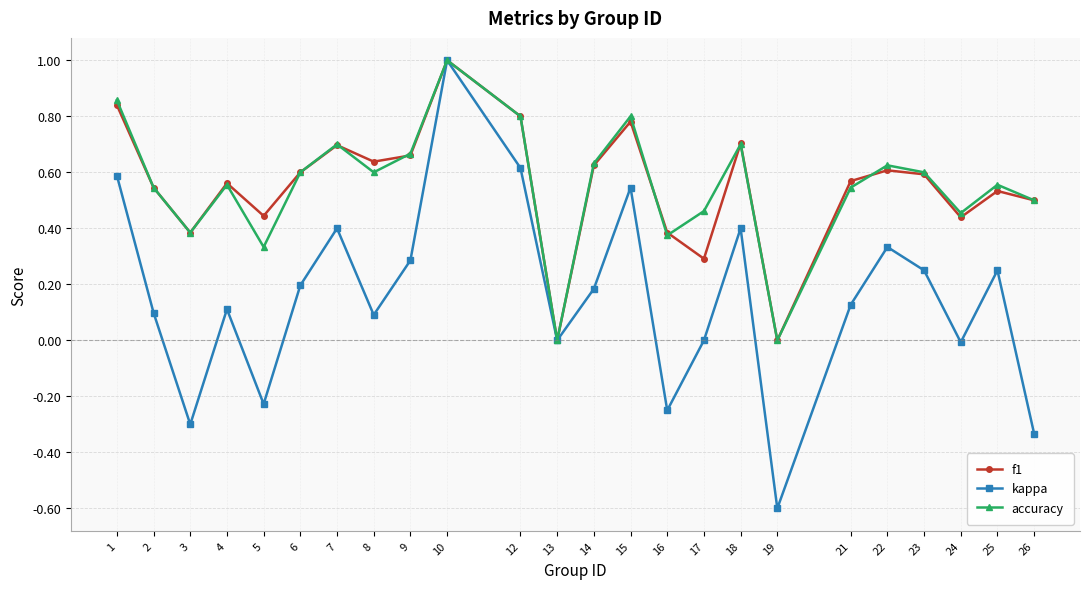

How many data points does each series have?

24